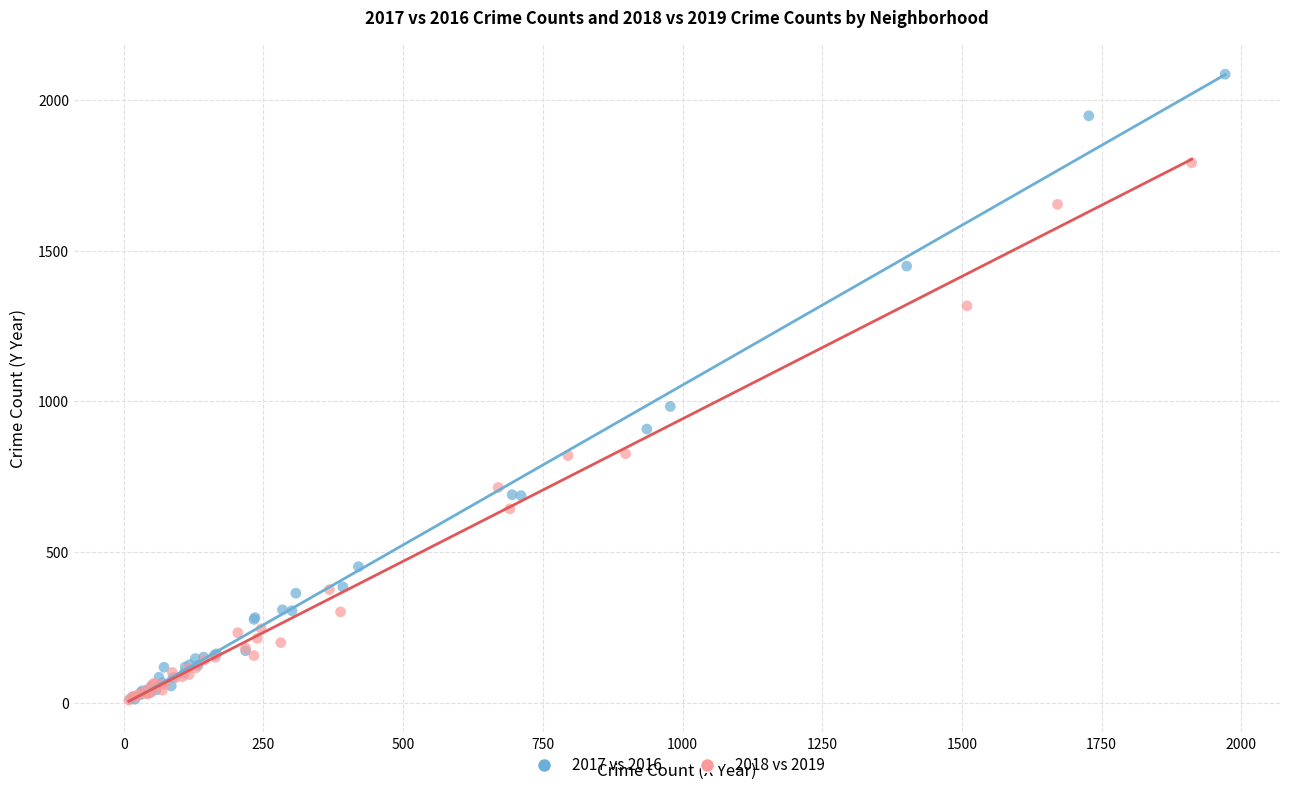

Which series has the widest spread of Y values?

2017 vs 2016